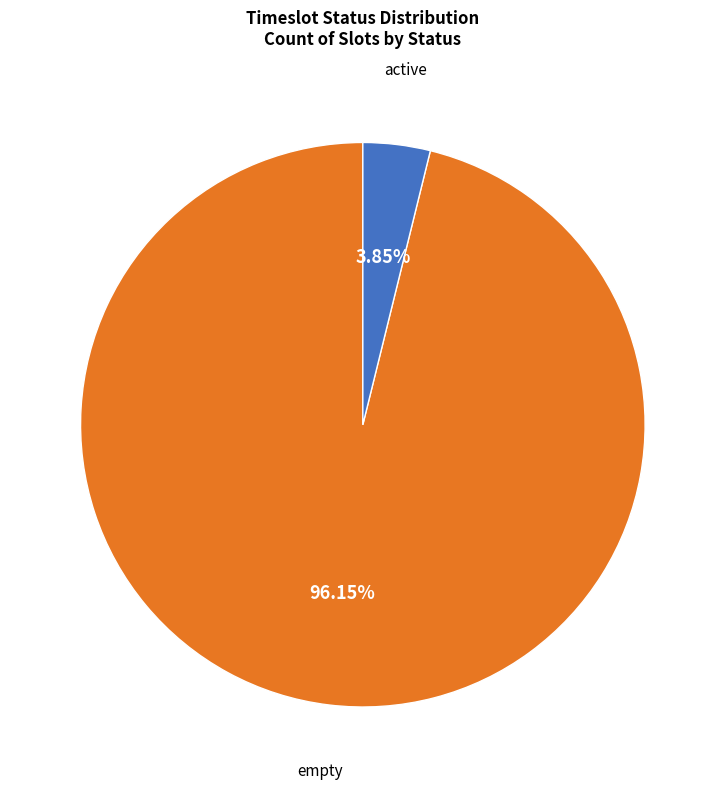

To the nearest percent, what is the difference between the largest and smallest slice percentages?

92%